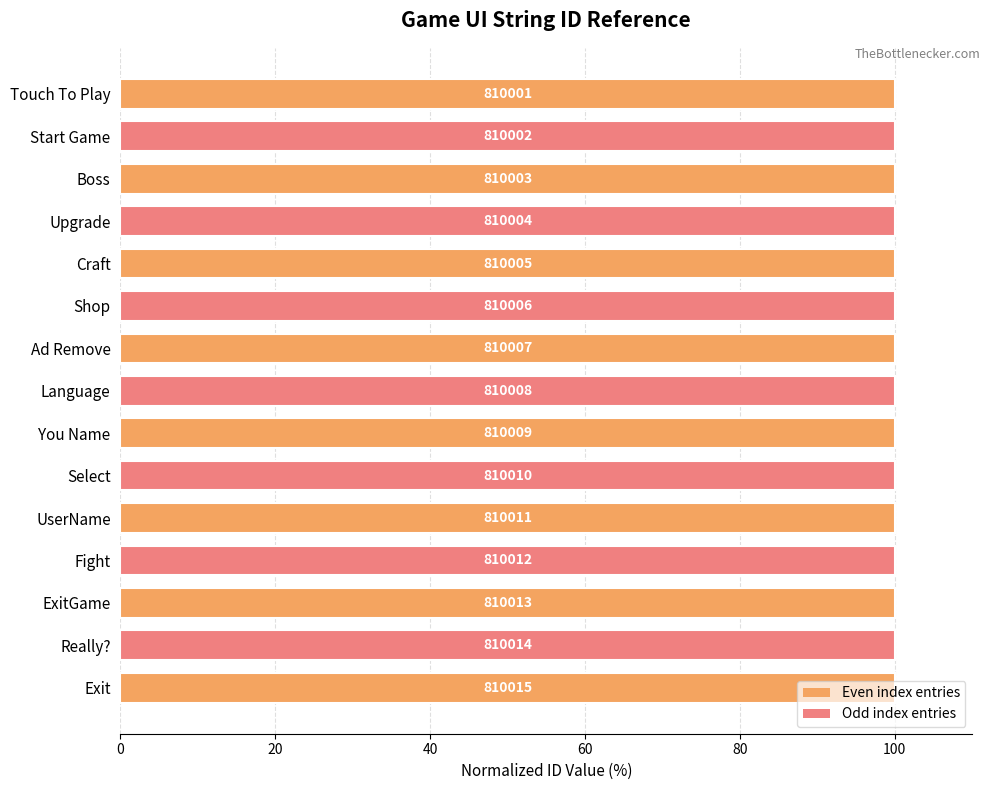

Does the chart contain any negative values?

No